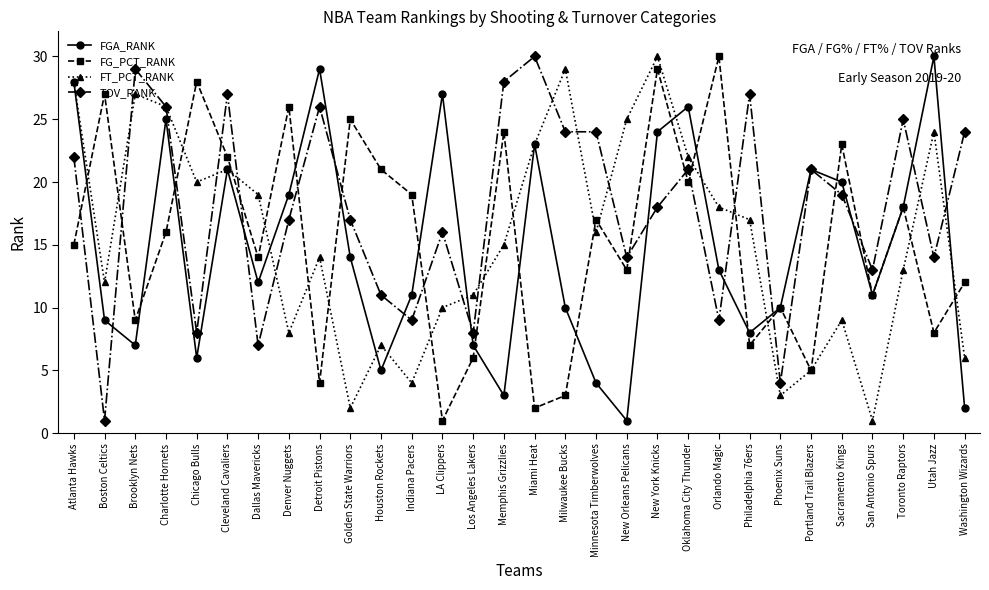

What is the label of the 7th point from the left?

Dallas Mavericks